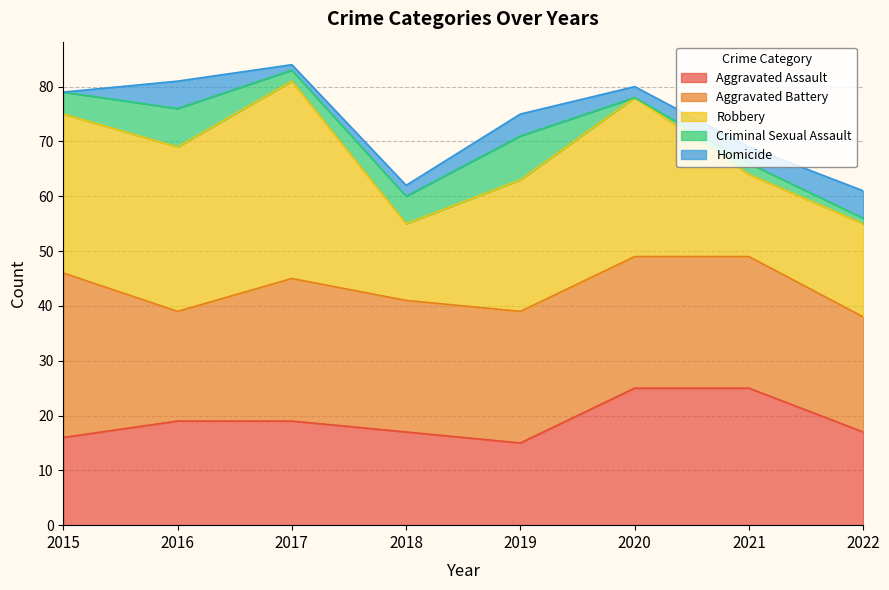

Reading left to right, list all the values displayed in this chart.

Aggravated Assault: 16	19	19	17	15	25	25	17
Aggravated Battery: 30	20	26	24	24	24	24	21
Robbery: 29	30	36	14	24	29	15	17
Criminal Sexual Assault: 4	7	2	5	8	0	2	1
Homicide: 0	5	1	2	4	2	3	5